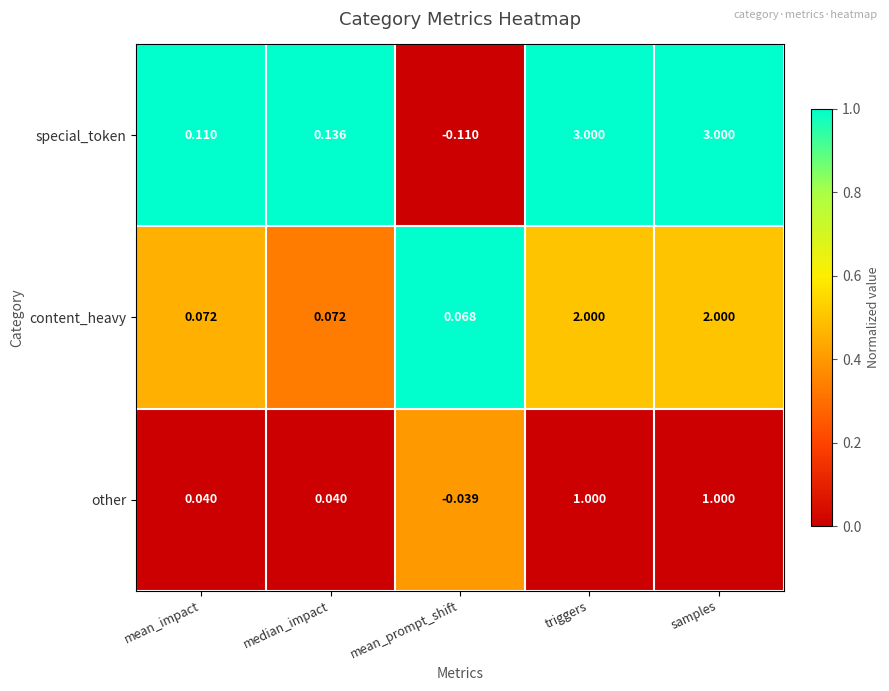

List the series in order of their overall mean, highest first.

special_token, content_heavy, other